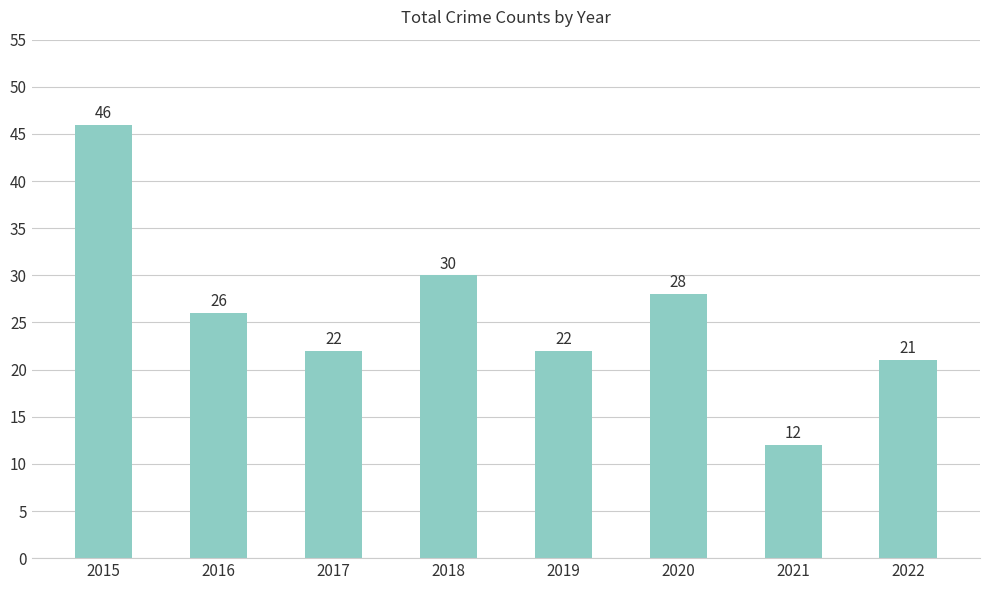

What is the value of the 5th bar from the left?

22